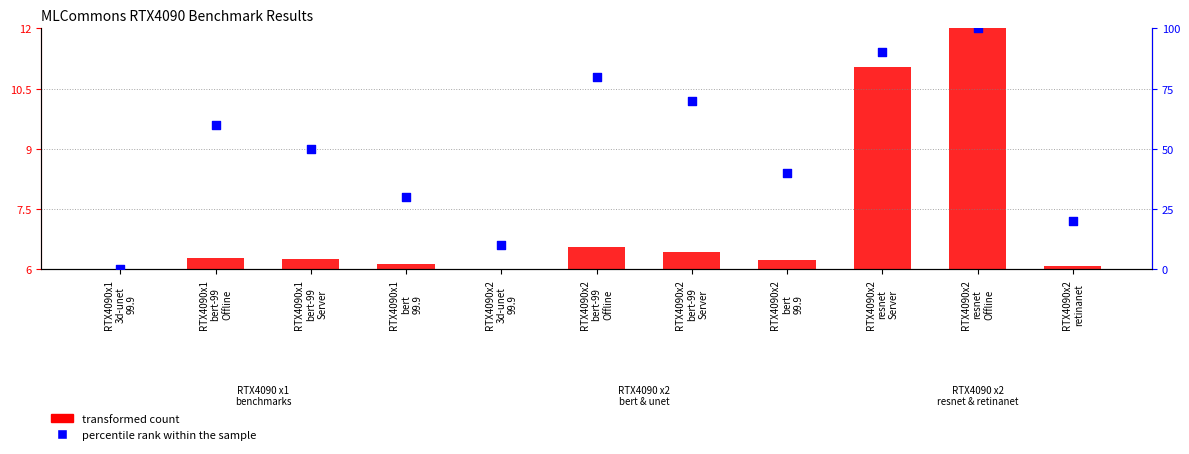

At which category is the sum across all series the highest?

RTX4090x2
resnet
Offline